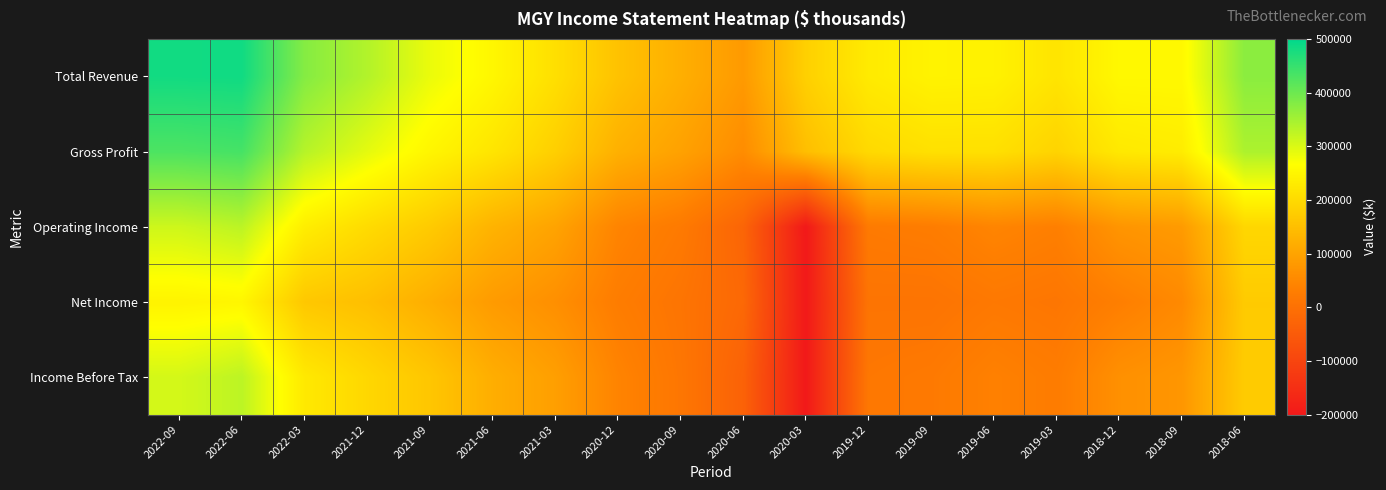

What is the total value across all series at 2022-06?

1826800